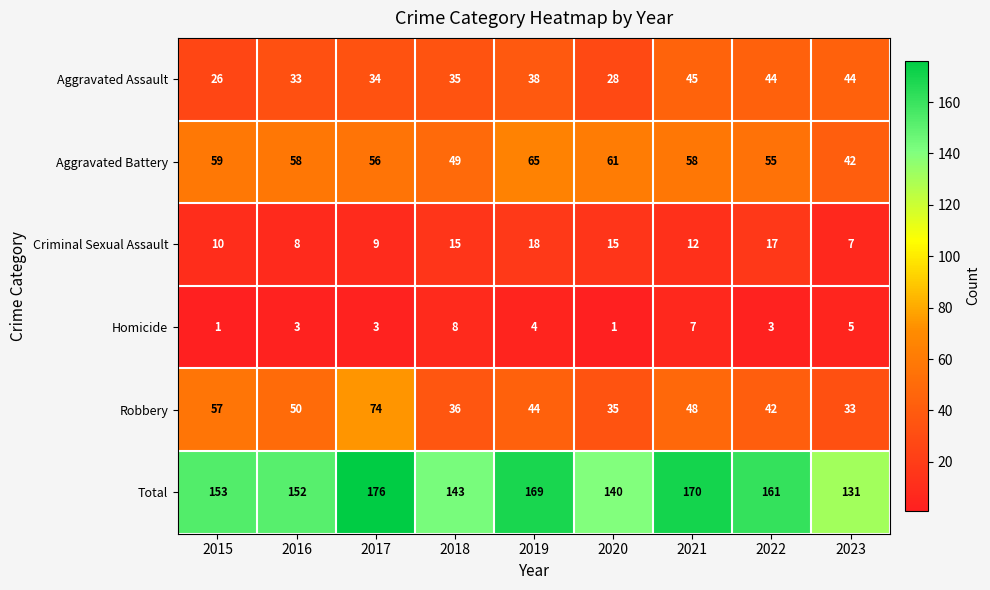

List the series in order of their peak value, lowest first.

Homicide, Criminal Sexual Assault, Aggravated Assault, Aggravated Battery, Robbery, Total